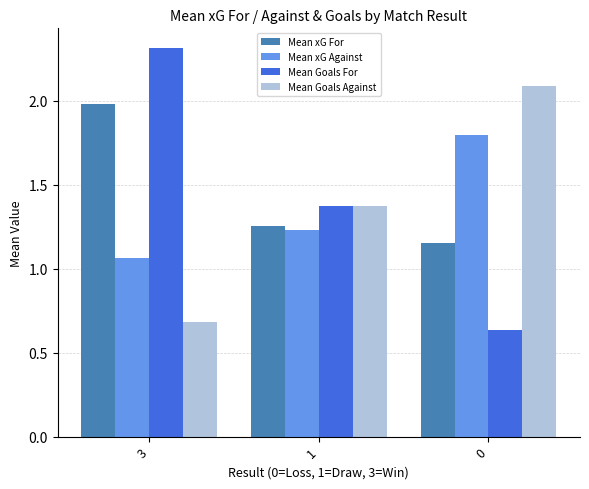

Are the bars grouped side by side (vs. stacked)?

Yes